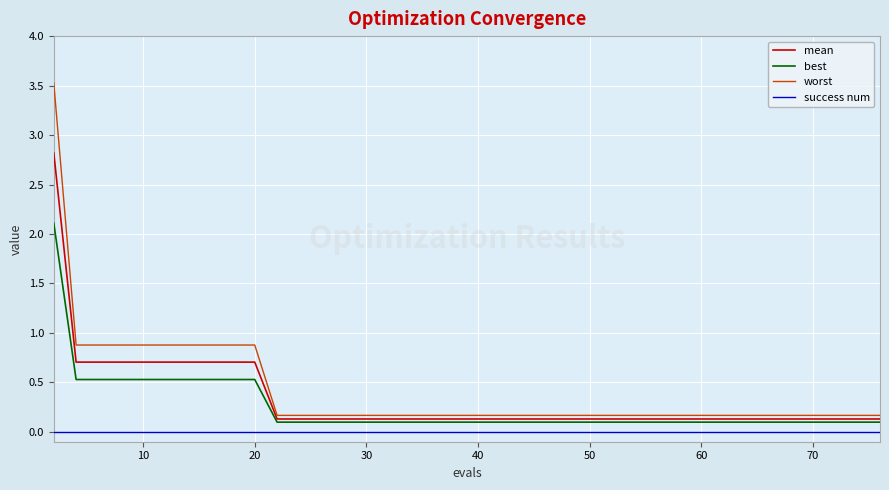

Does the chart have visible grid lines?

Yes